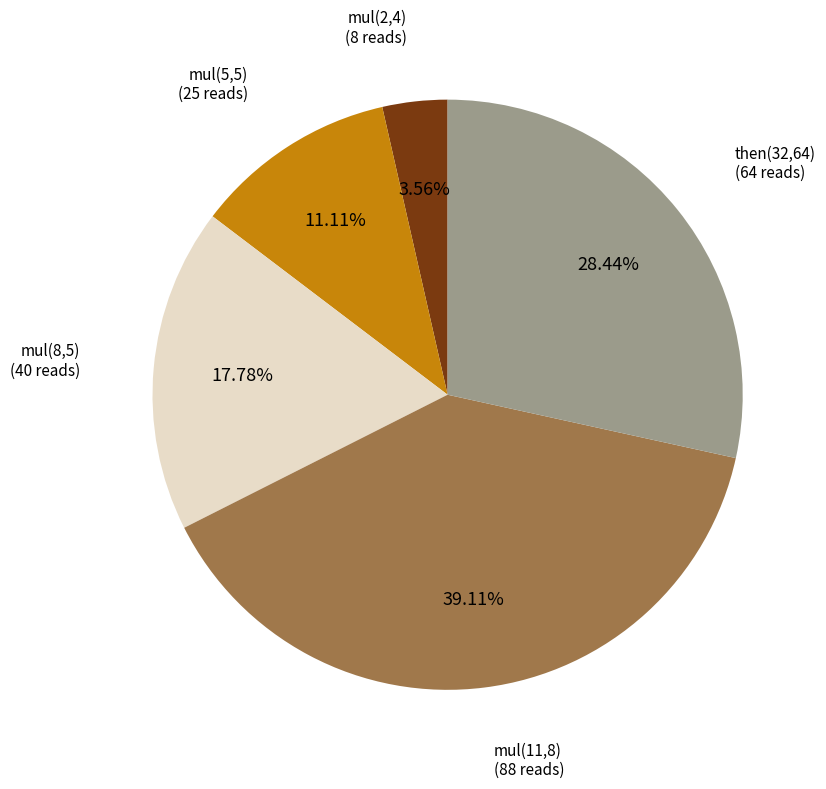

Is there a majority slice in this chart?

No